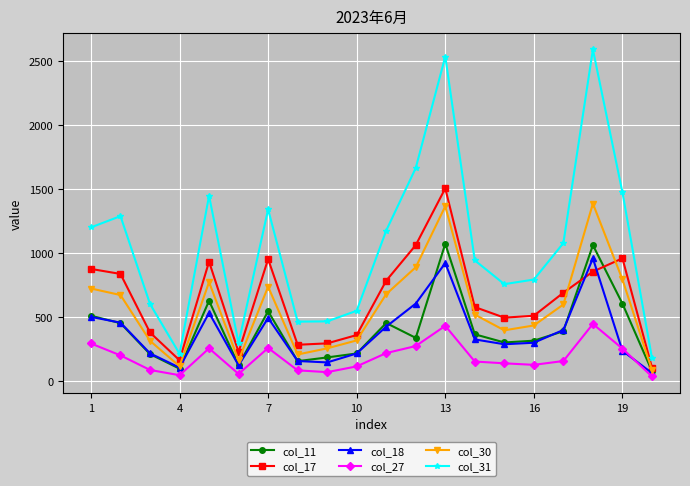

Does the chart have visible grid lines?

Yes